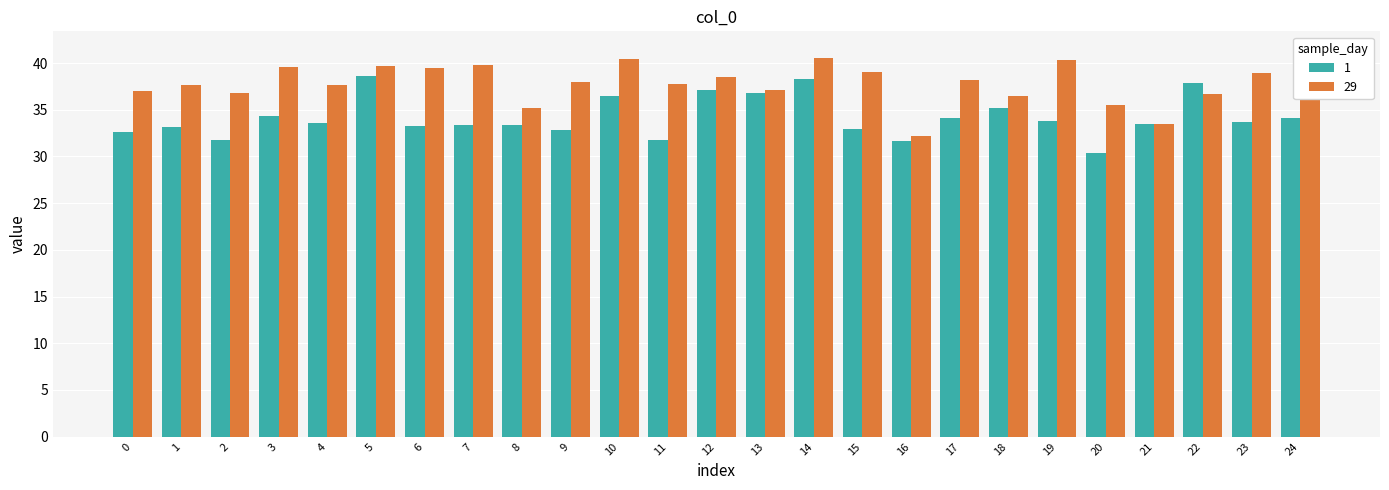

Reading left to right, what are all the values shown in this chart?

1: 0=32.6	1=33.1	2=31.8	3=34.3	4=33.5	5=38.6	6=33.3	7=33.4	8=33.4	9=32.8	10=36.4	11=31.8	12=37.1	13=36.8	14=38.2	15=32.9	16=31.7	17=34.1	18=35.2	19=33.7	20=30.3	21=33.5	22=37.8	23=33.6	24=34.1
29: 0=37.0	1=37.7	2=36.8	3=39.6	4=37.6	5=39.6	6=39.5	7=39.8	8=35.2	9=38.0	10=40.4	11=37.8	12=38.5	13=37.1	14=40.5	15=39.0	16=32.2	17=38.1	18=36.5	19=40.4	20=35.5	21=33.5	22=36.7	23=38.9	24=41.3